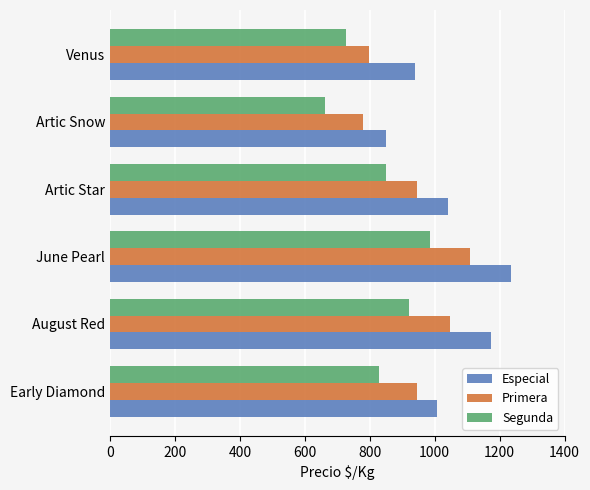

Which series has the largest range (max minus min)?

Especial